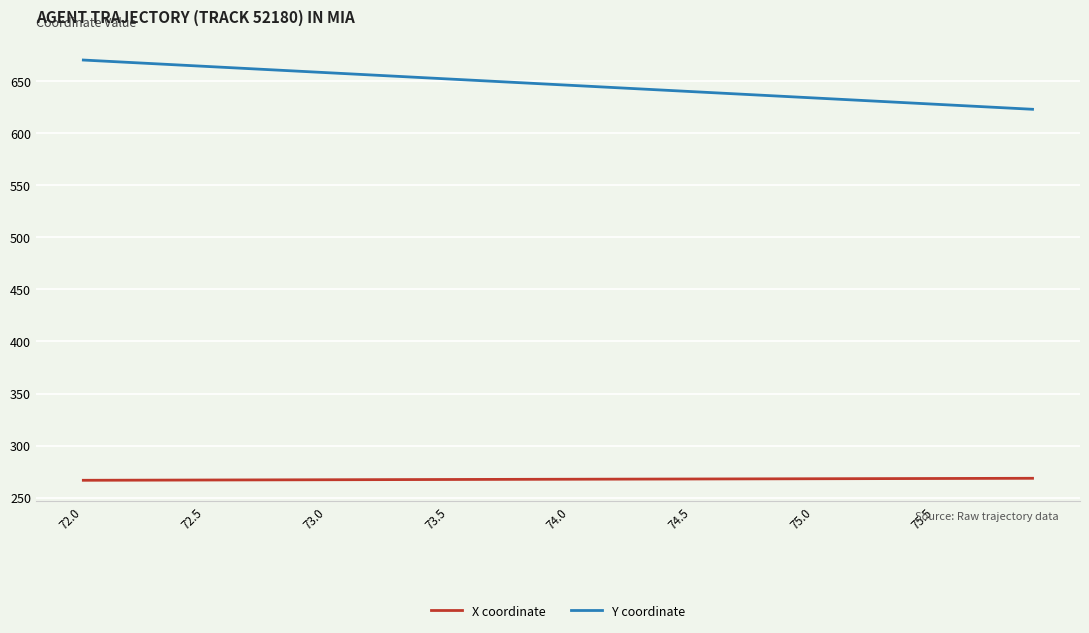

What are all the series names shown in the legend?

X coordinate, Y coordinate